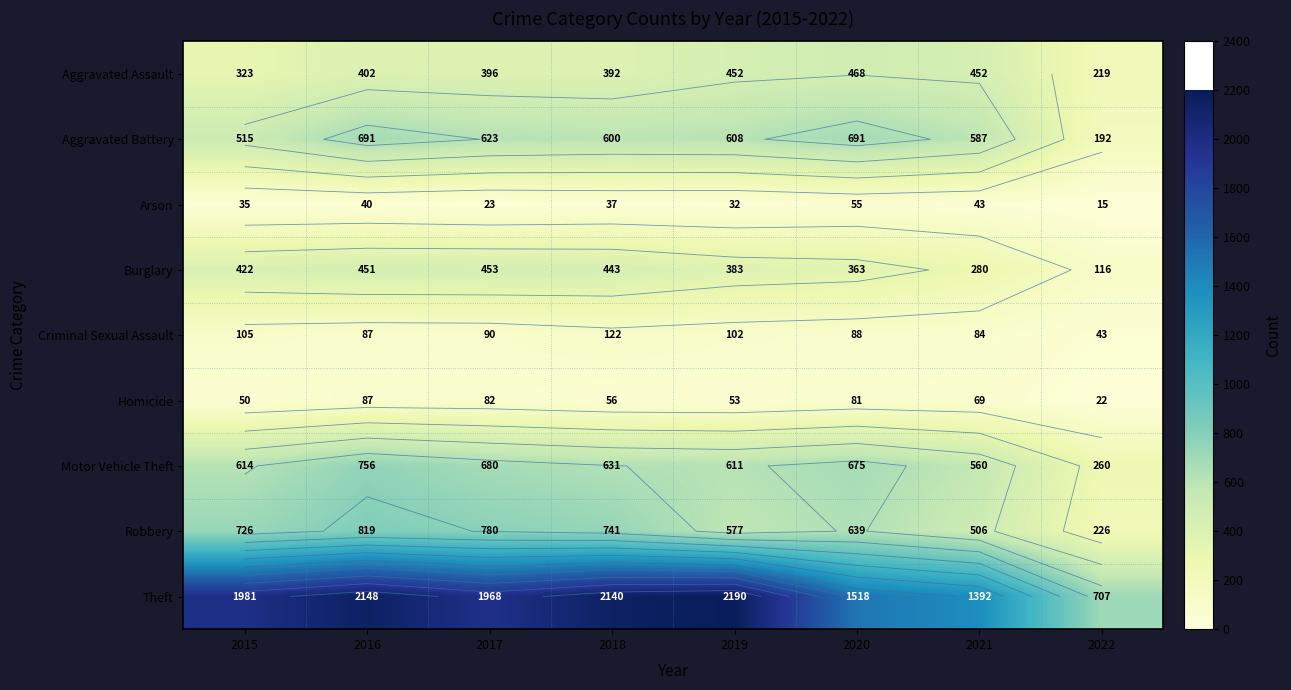

What is the spread (max minus min) of values at 2018?

2103